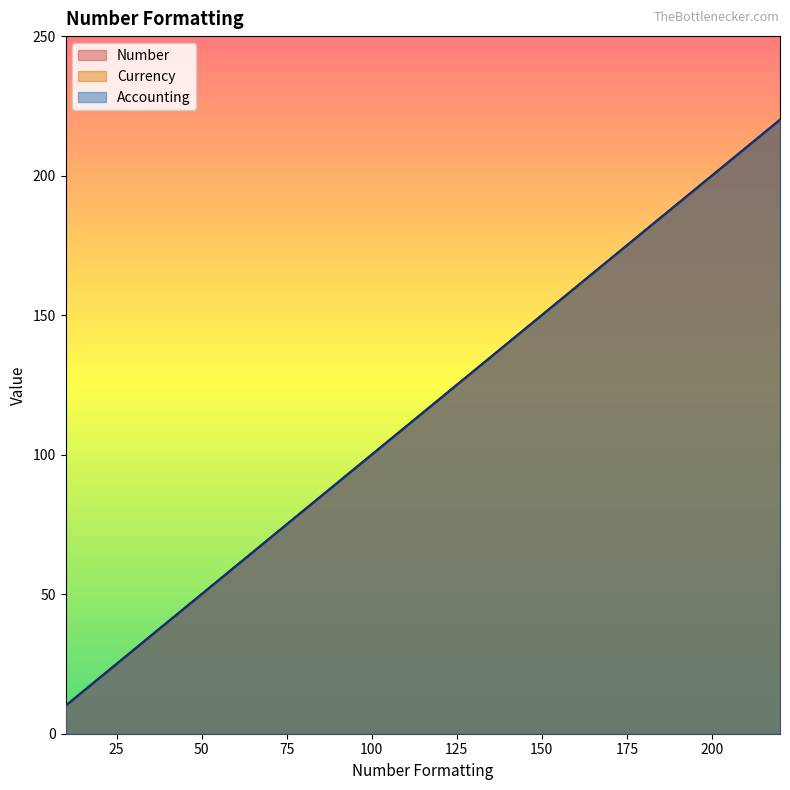

How many lines are shown in the chart?

3